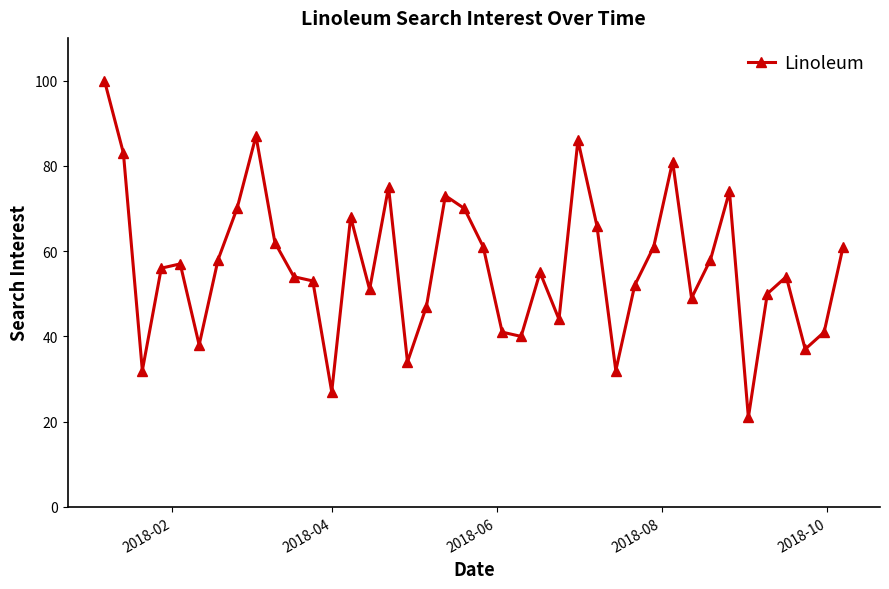

What is the difference between the maximum and minimum values?

79